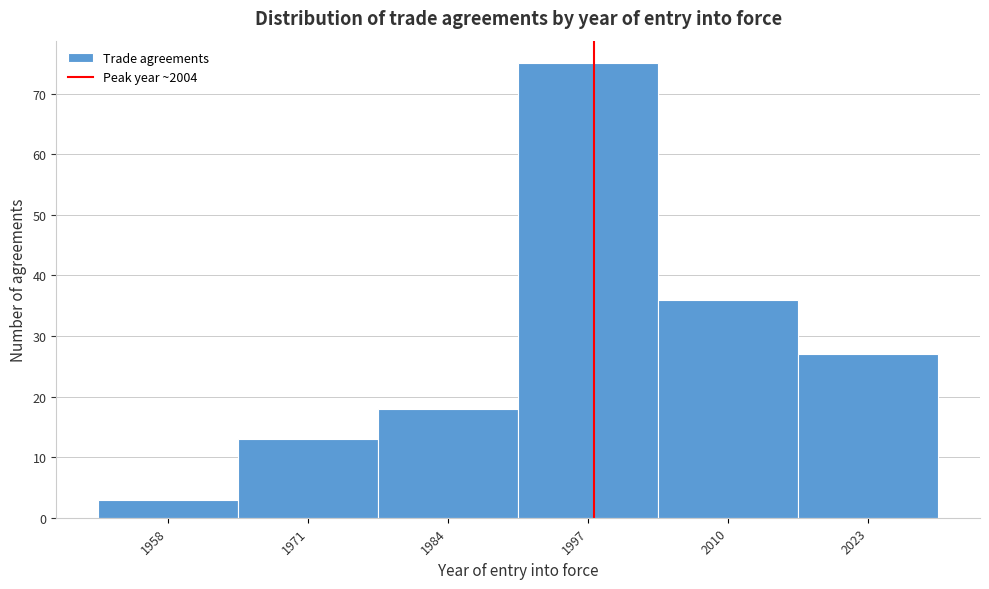

Reading left to right, extract all data points from this chart.

3	13	18	75	36	27